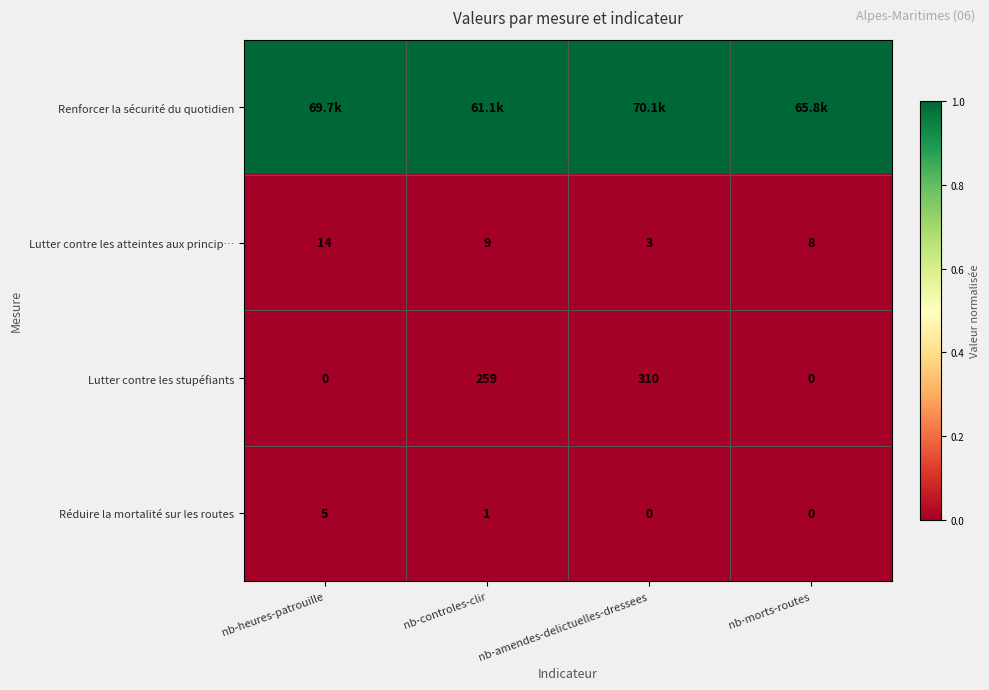

The value of Lutter contre les atteintes aux princip… at nb-heures-patrouille is 7. True or false?

False